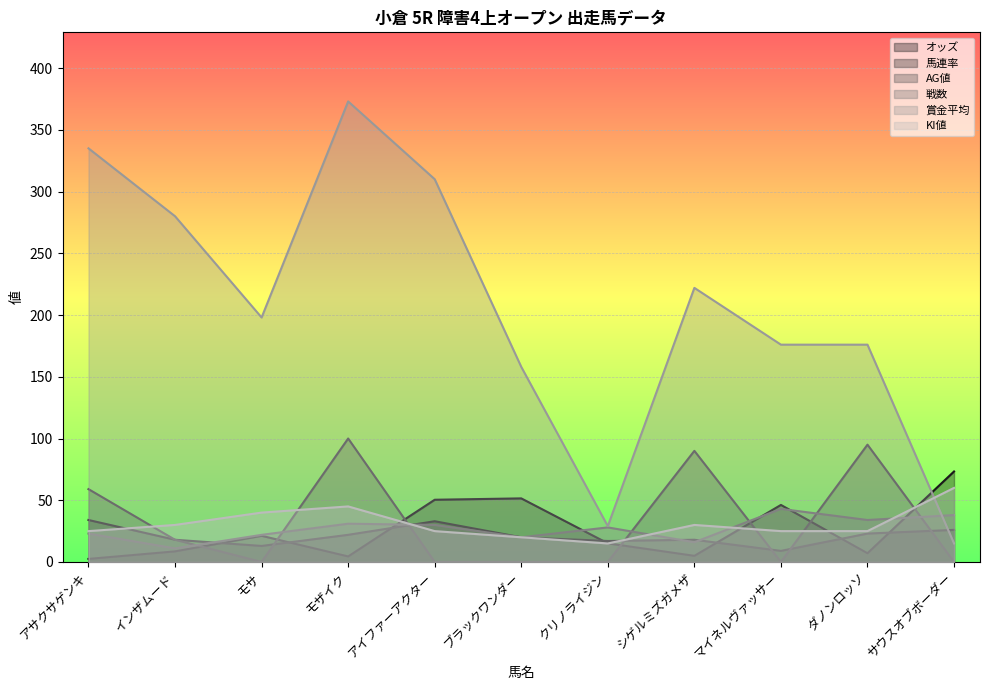

What is the label of the 7th point from the left?

クリノライジン